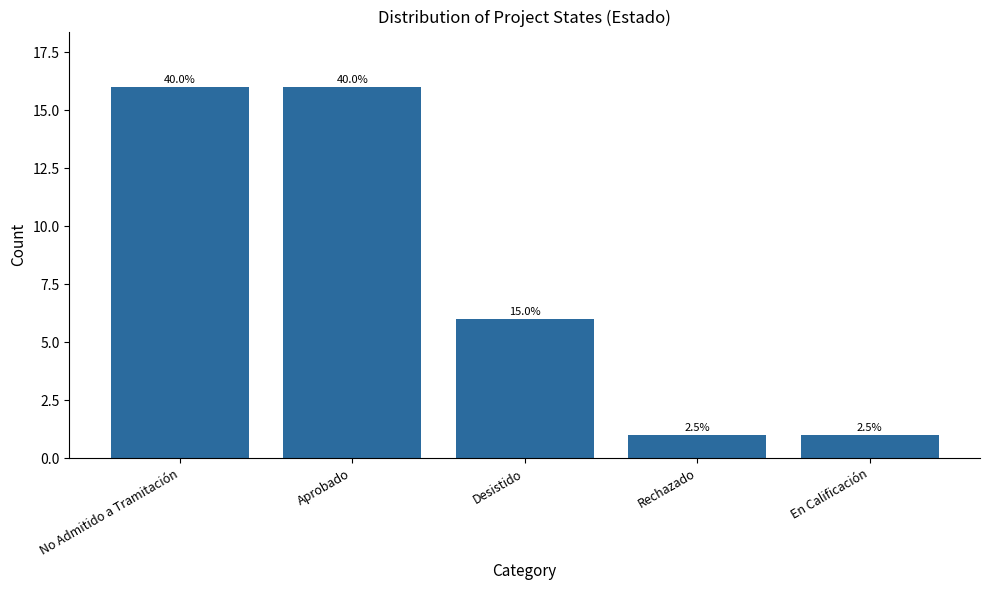

Which category has the highest value across all series?

No Admitido a Tramitación